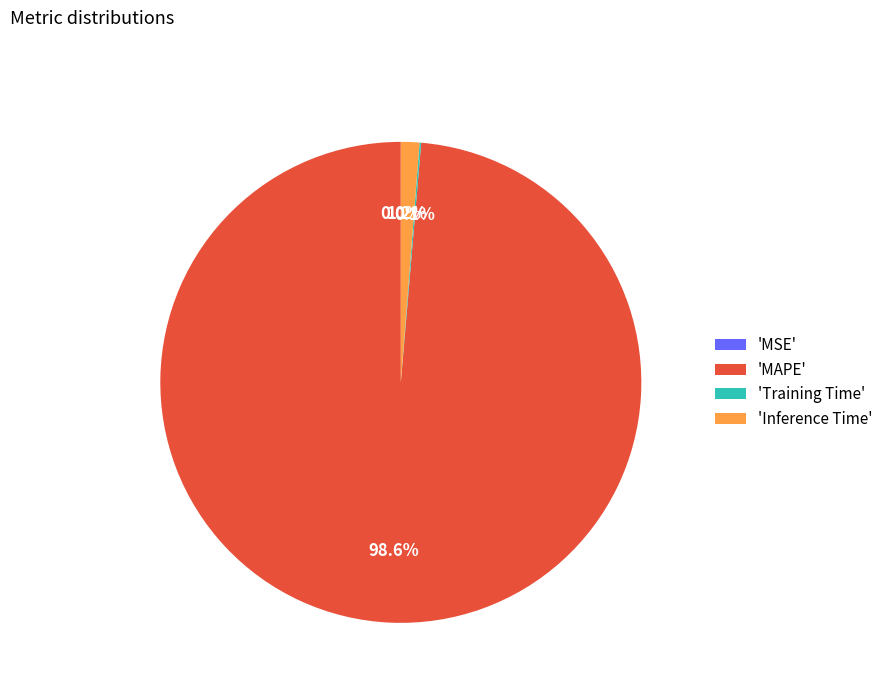

What is the majority slice?

'MAPE'